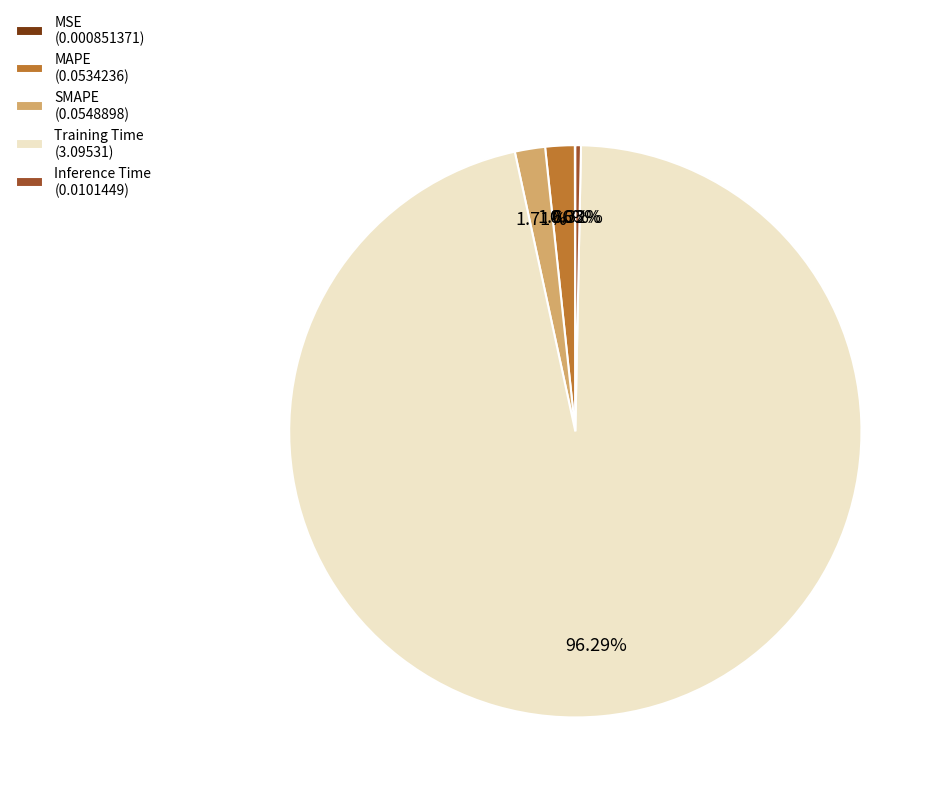

What portion of the pie excludes Training Time?

3.7%